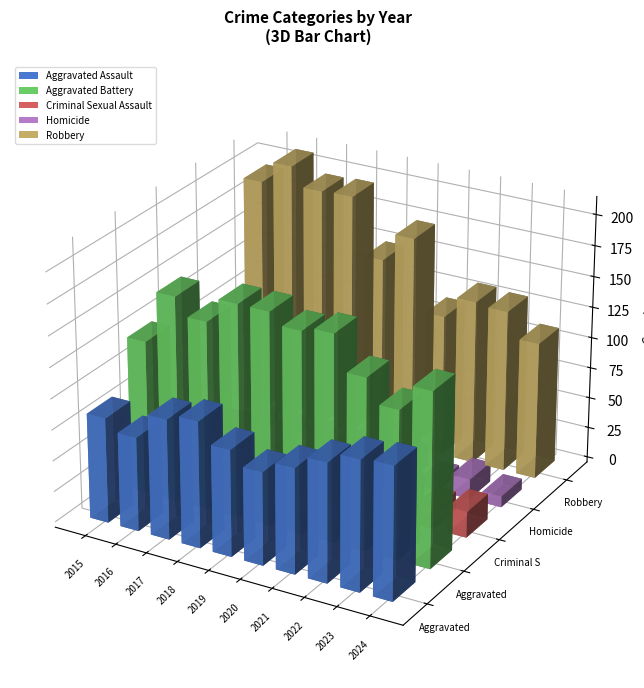

Rank the categories by Robbery value from lowest to highest.

2024, 2021, 2023, 2022, 2019, 2020, 2015, 2017, 2018, 2016